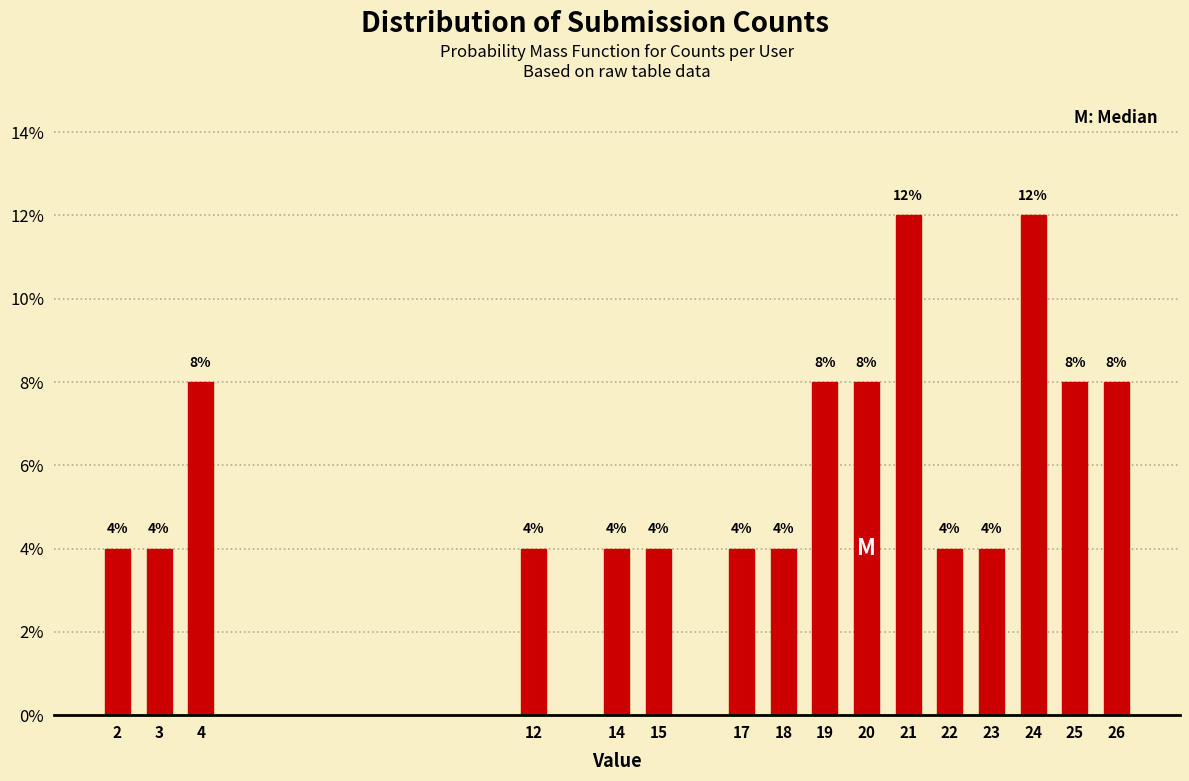

Reading left to right, extract all data points from this chart.

2=4	3=4	4=8	12=4	14=4	15=4	17=4	18=4	19=8	20=8	21=12	22=4	23=4	24=12	25=8	26=8